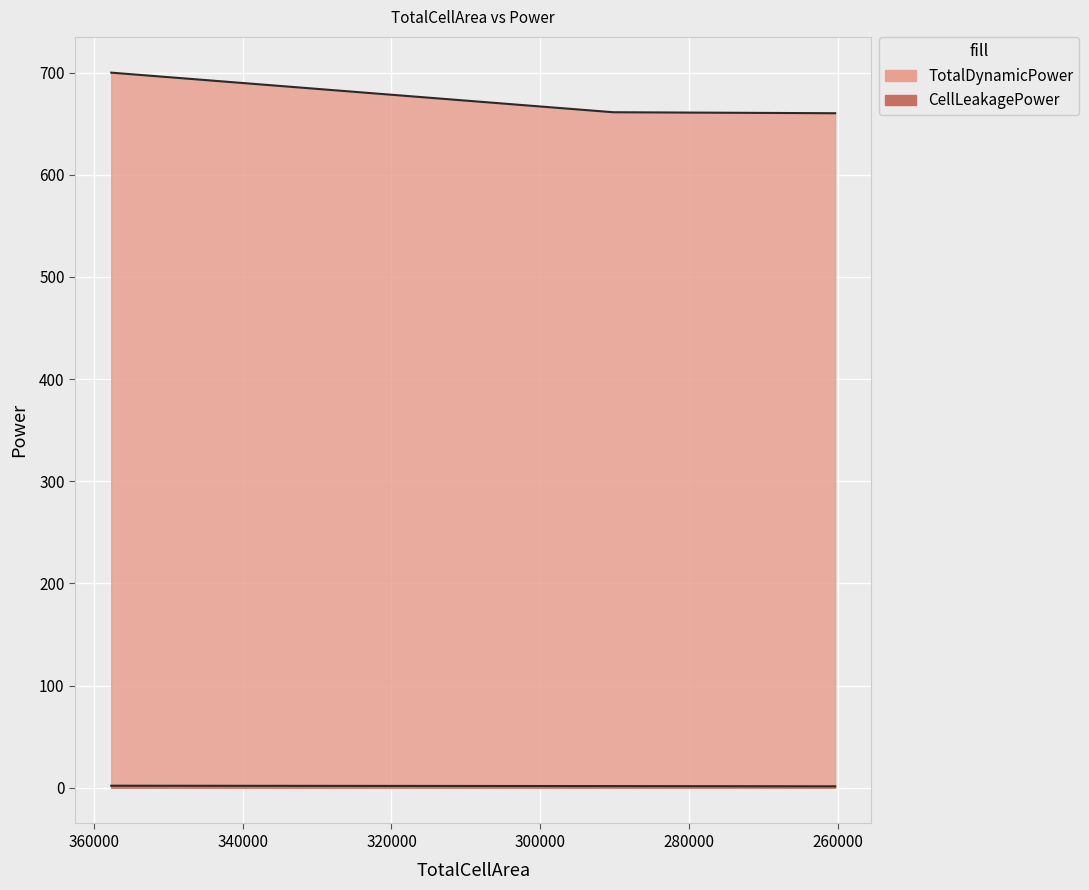

What is the lowest value of the CellLeakagePower series?

1.4